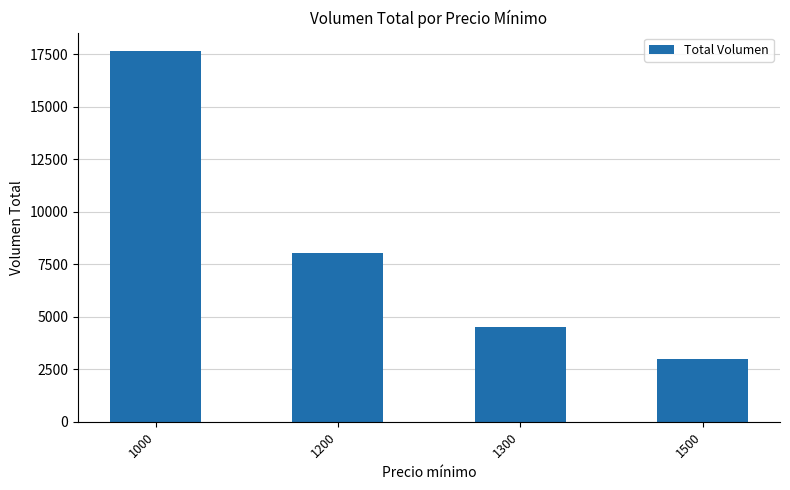

The chart shows a value of 17650 at 1000. True or false?

True